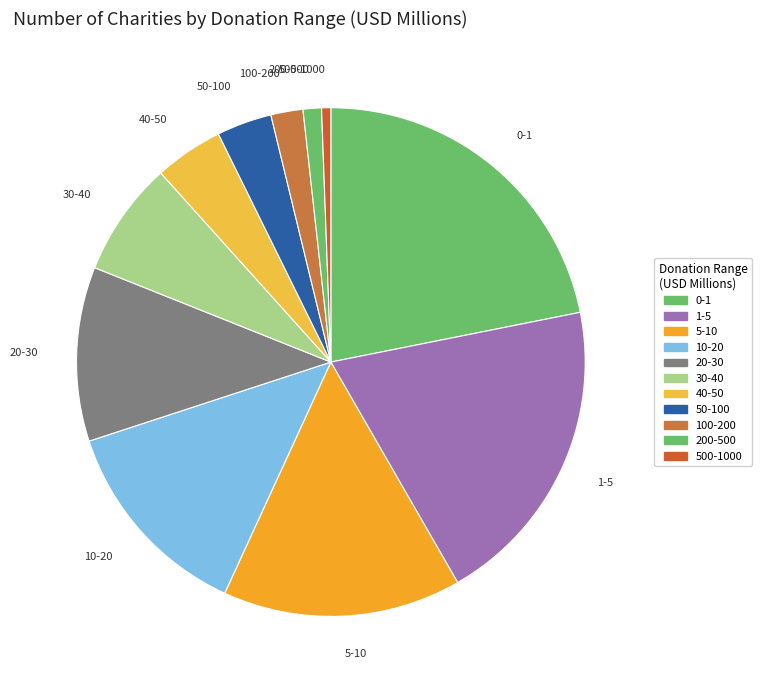

Rank the categories by value from highest to lowest.

0-1, 1-5, 5-10, 10-20, 20-30, 30-40, 40-50, 50-100, 100-200, 200-500, 500-1000